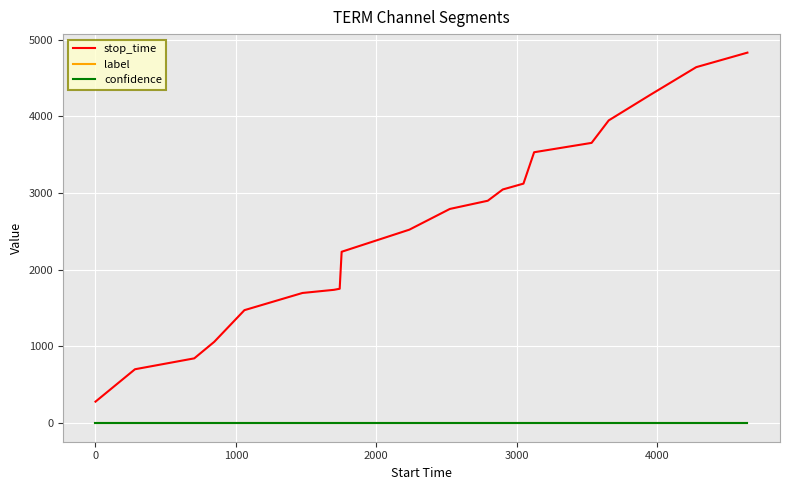

What is the difference between the maximum and second lowest values in the stop_time series?

4126.0